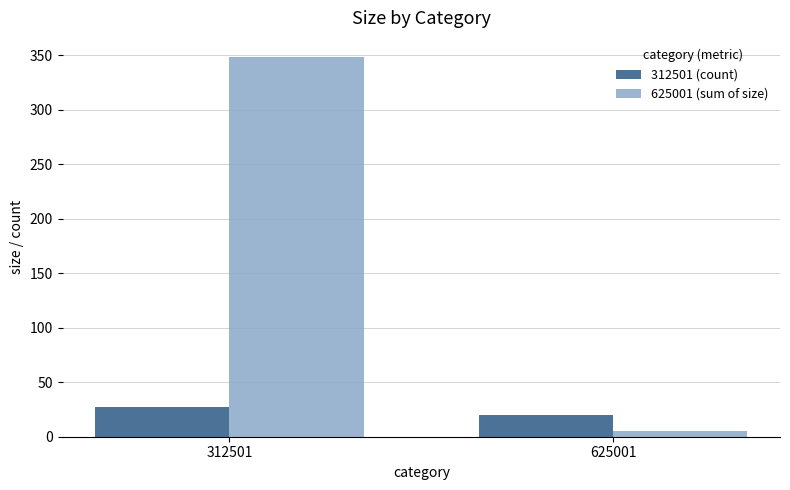

What are all the series names shown in the legend?

312501 (count), 625001 (sum of size)